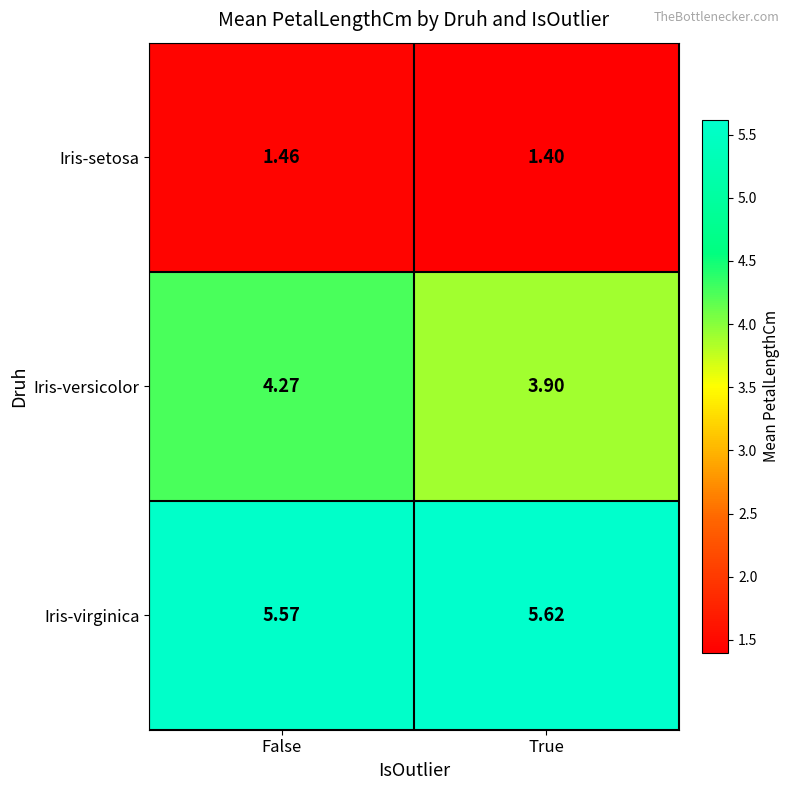

Rank the series at True from lowest to highest value.

Iris-setosa, Iris-versicolor, Iris-virginica